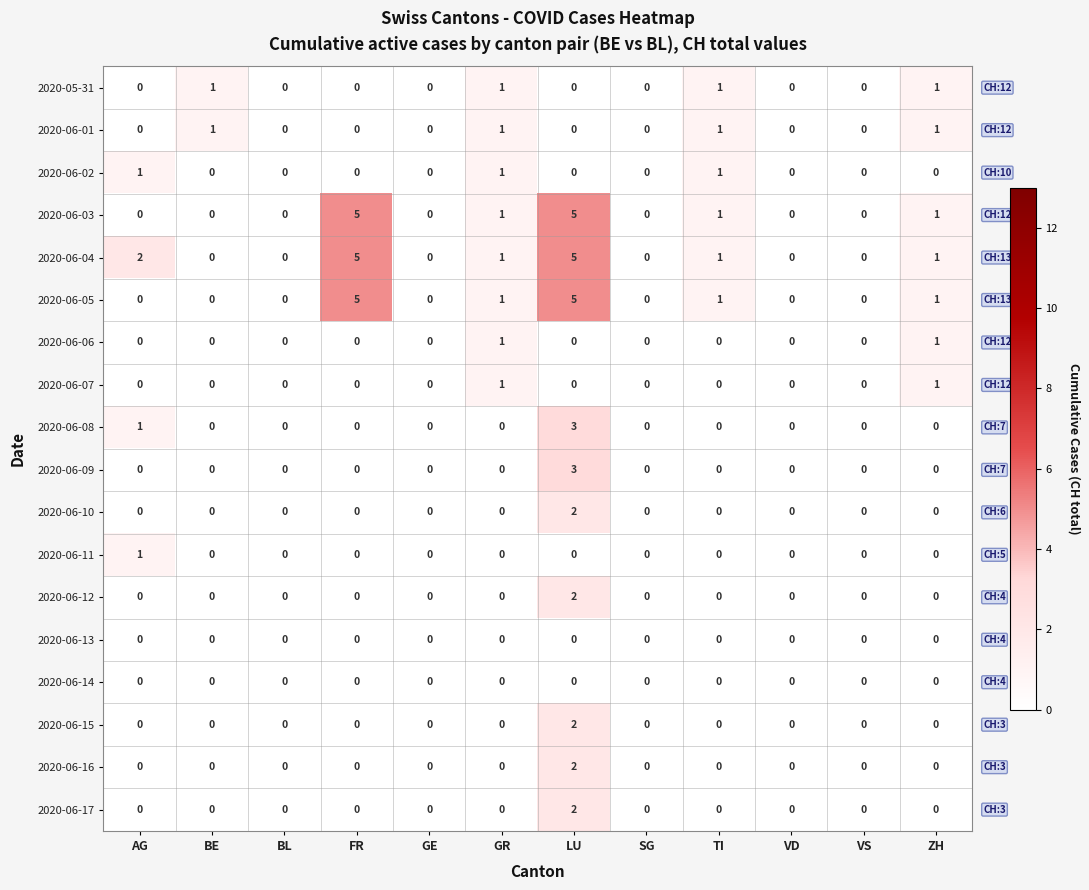

What is the sum of all 2020-06-09 values?

3